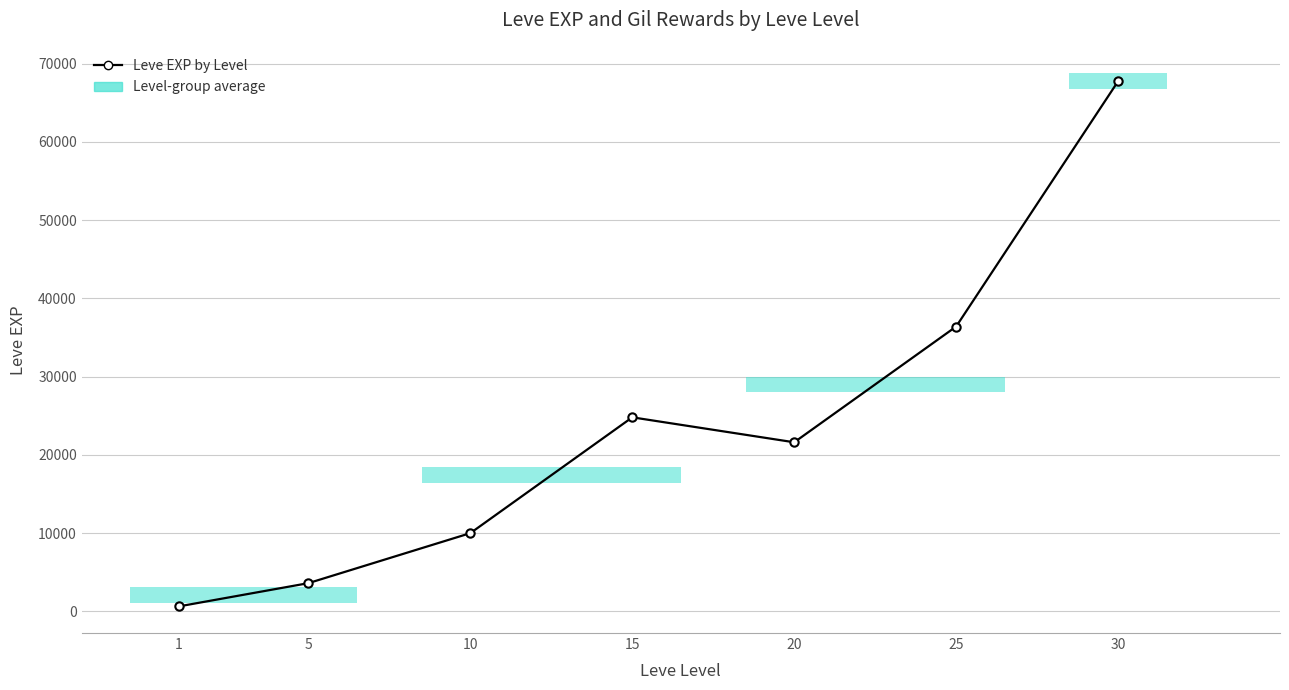

What is the minimum value shown in the chart?

630